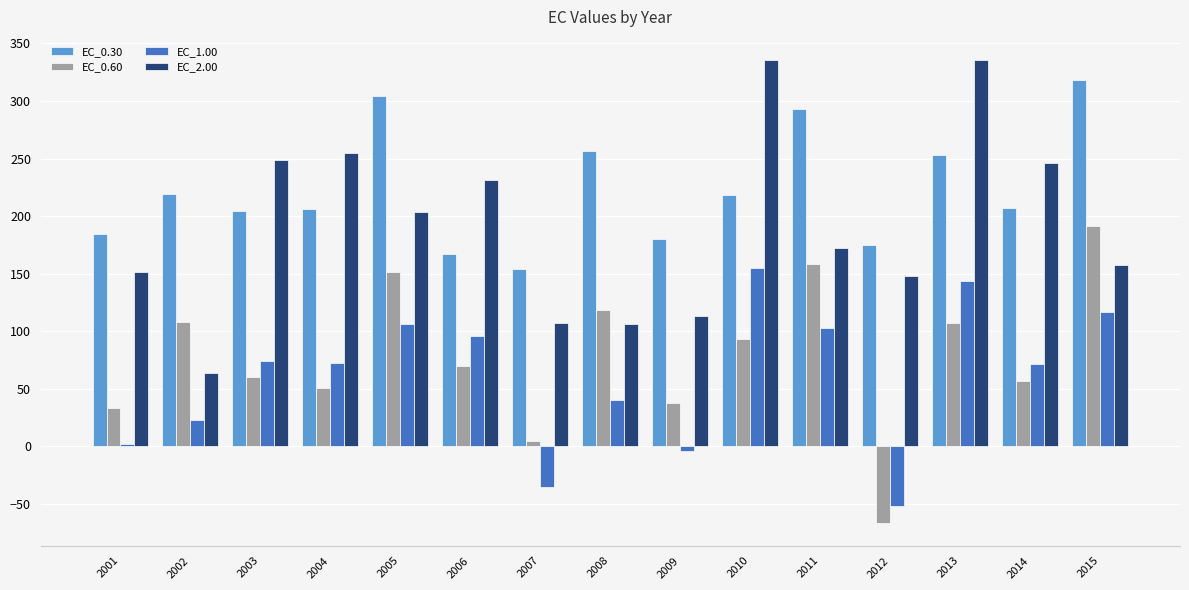

The EC_2.00 series shows 100.9 at 2010. True or false?

False